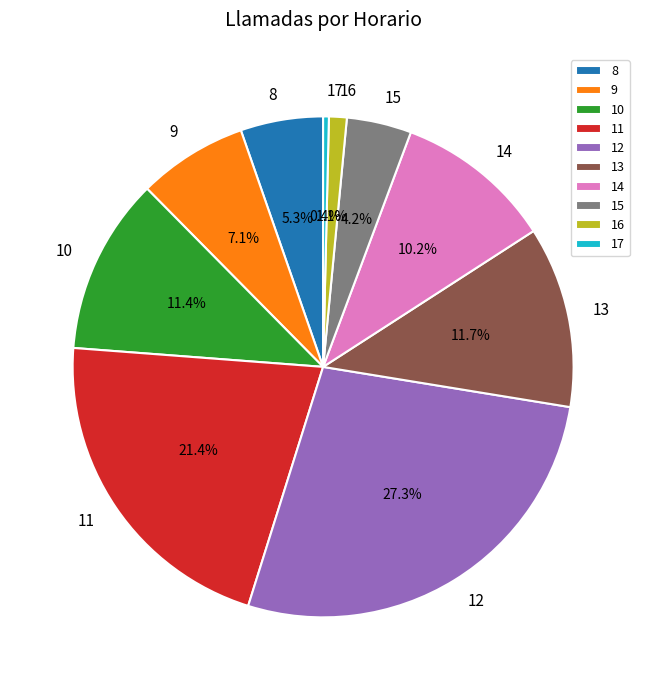

Count the number of slices in the pie.

10